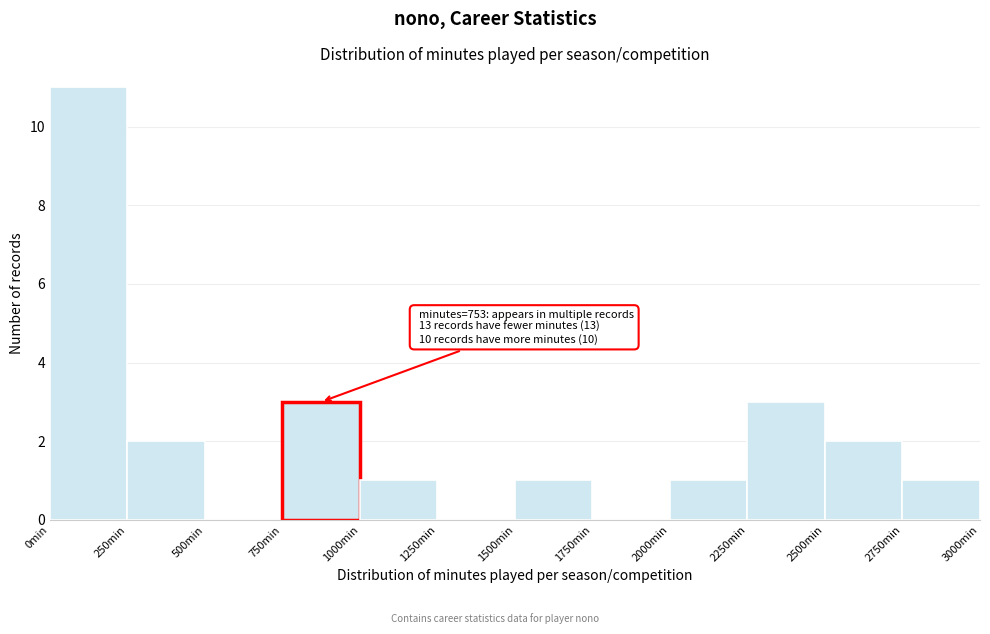

Over which range of the x-axis is the bar tallest?

0 to 250